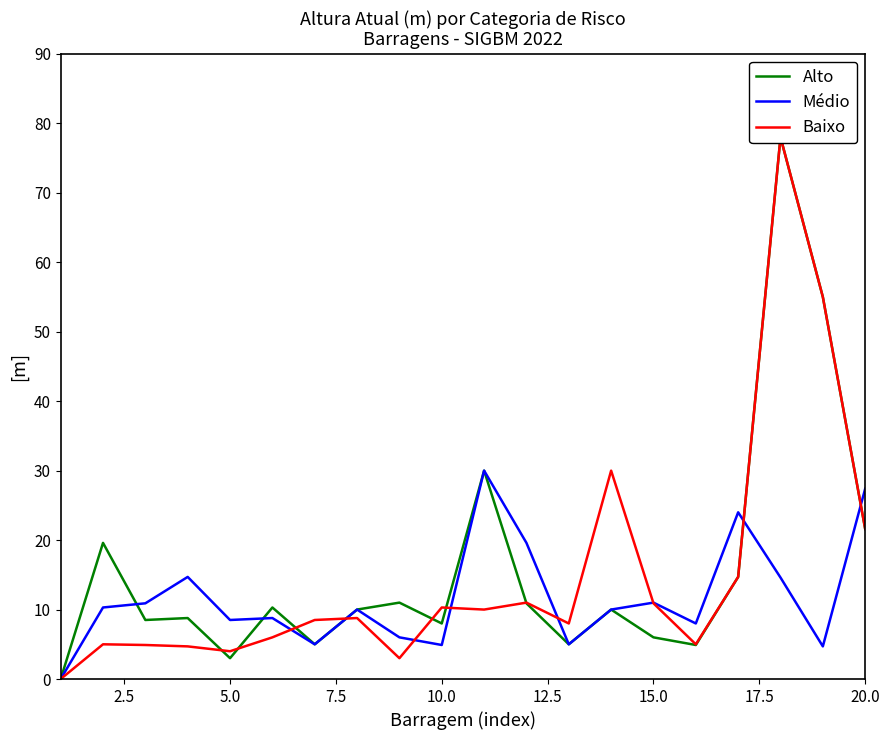

Reading left to right, list all the values displayed in this chart.

Alto: 0.0	19.6	8.5	8.8	3.0	10.3	5.0	10.0	11.0	8.0	30.0	10.9	5.0	10.0	6.0	4.9	14.7	78.0	55.0	21.6
Médio: 0.0	10.3	10.9	14.7	8.5	8.8	5.0	10.0	6.0	4.9	30.0	19.6	5.0	10.0	11.0	8.0	24.0	14.6	4.7	27.4
Baixo: 0.0	5.0	4.9	4.7	4.0	6.0	8.5	8.8	3.0	10.3	10.0	11.0	8.0	30.0	10.9	5.0	14.7	78.0	55.0	21.6